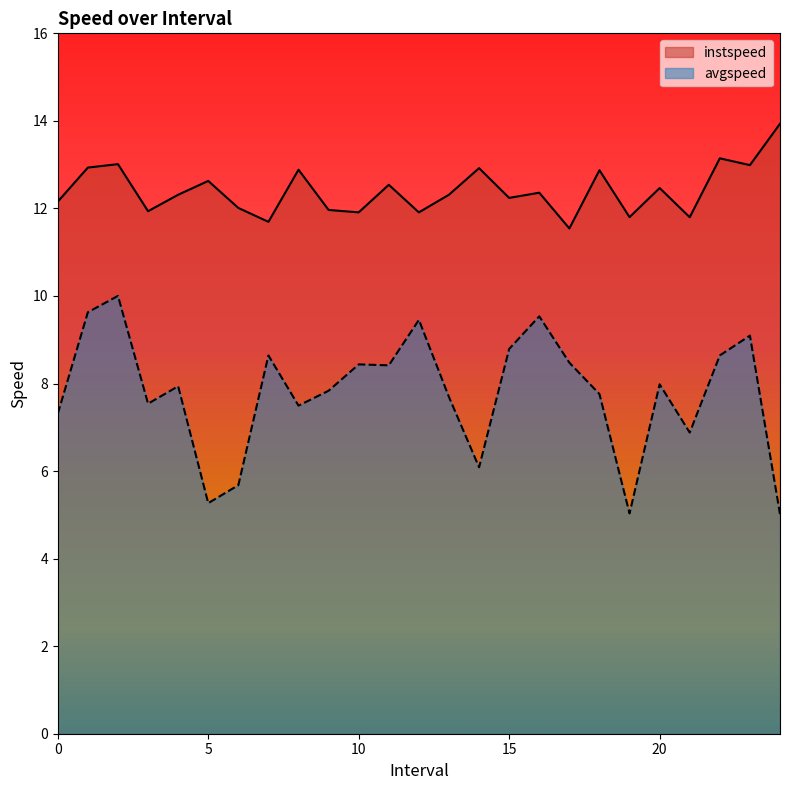

Which category has the highest value in the avgspeed series?

2.0